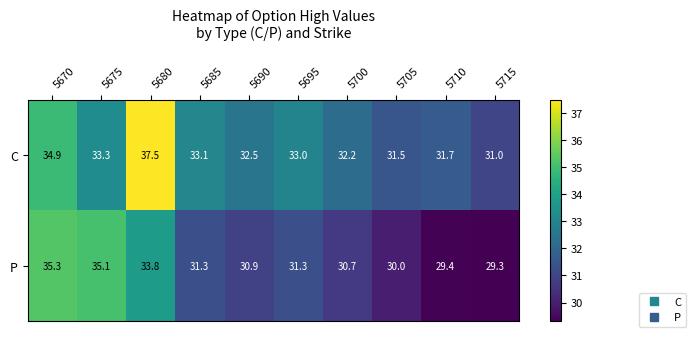

At which category is the sum across all series the highest?

5680